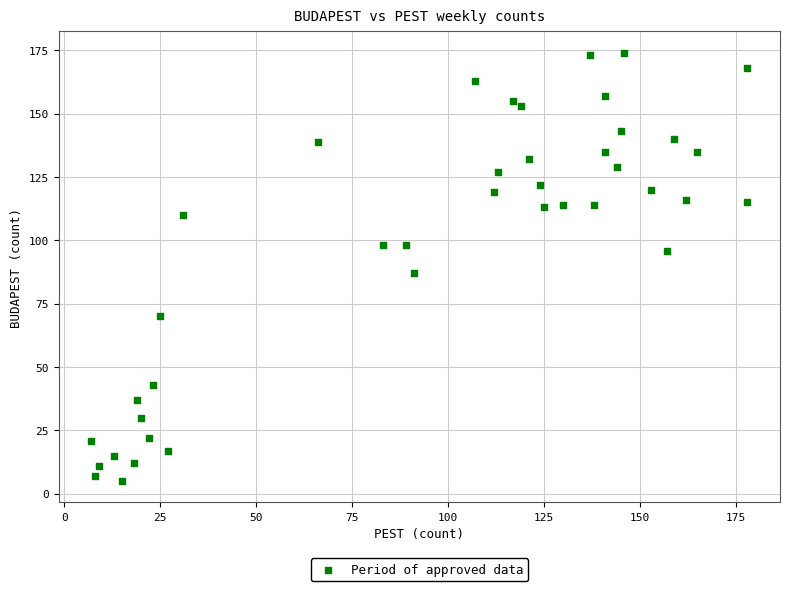

What is the range of X values (max minus min)?

171